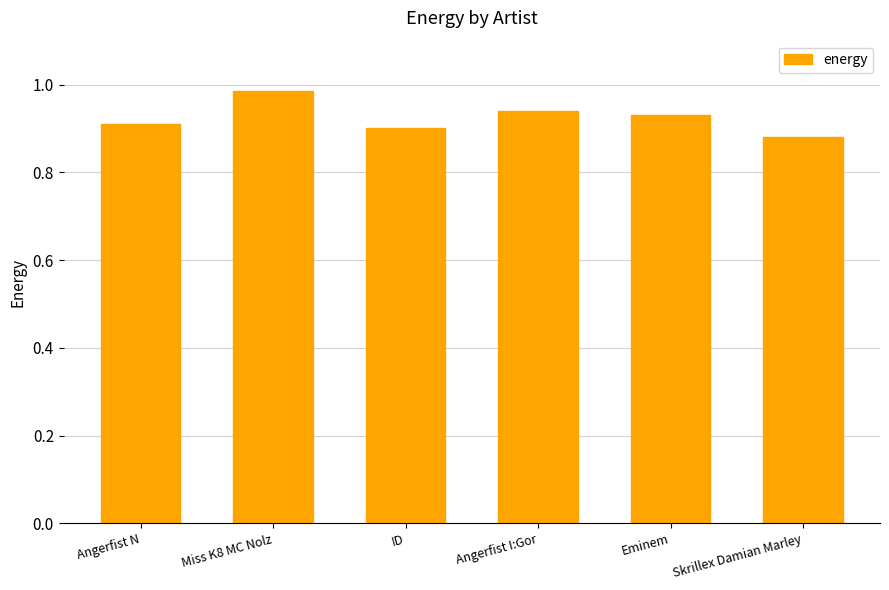

How many distinct data groups are displayed?

1